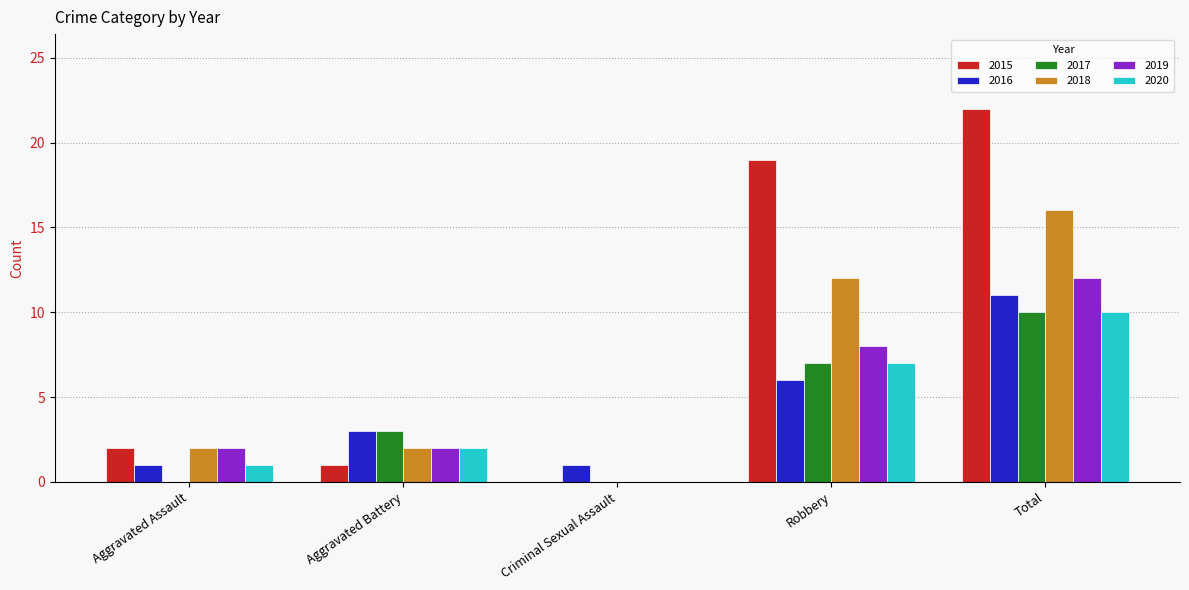

Reading left to right, list all the values displayed in this chart.

2015: 2	1	0	19	22
2016: 1	3	1	6	11
2017: 0	3	0	7	10
2018: 2	2	0	12	16
2019: 2	2	0	8	12
2020: 1	2	0	7	10